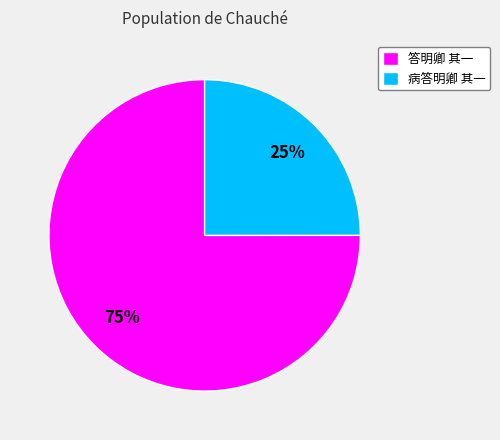

Which slice is the largest?

答明卿 其一